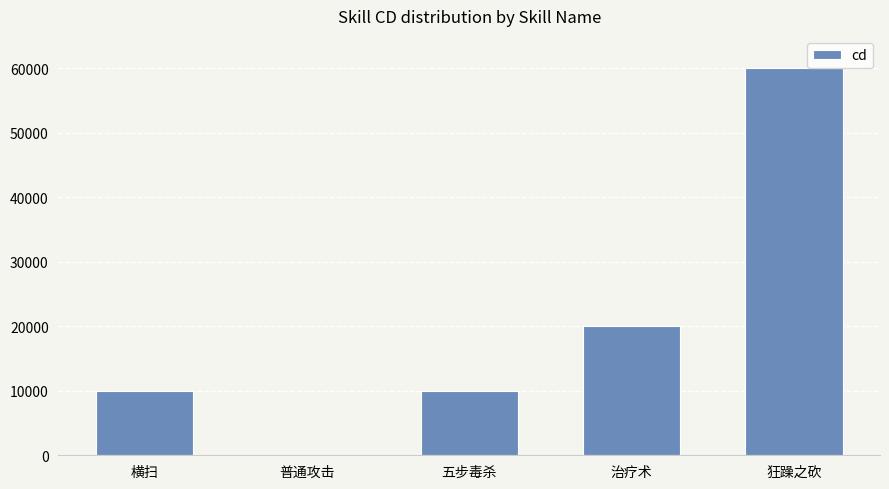

At which label is the value closest to 30000?

治疗术